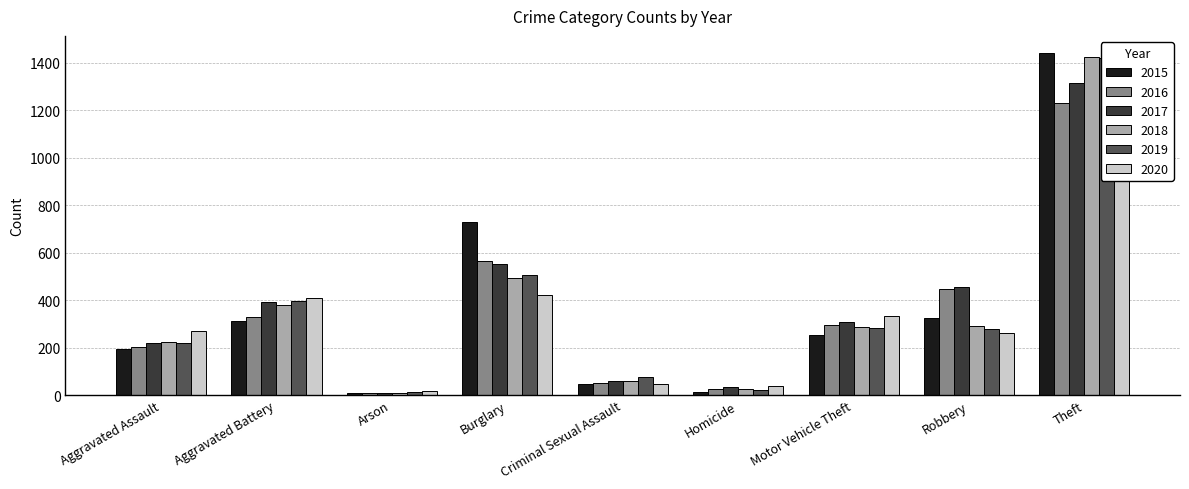

What is the value of the 2019 bar at the 5th from the left?

76